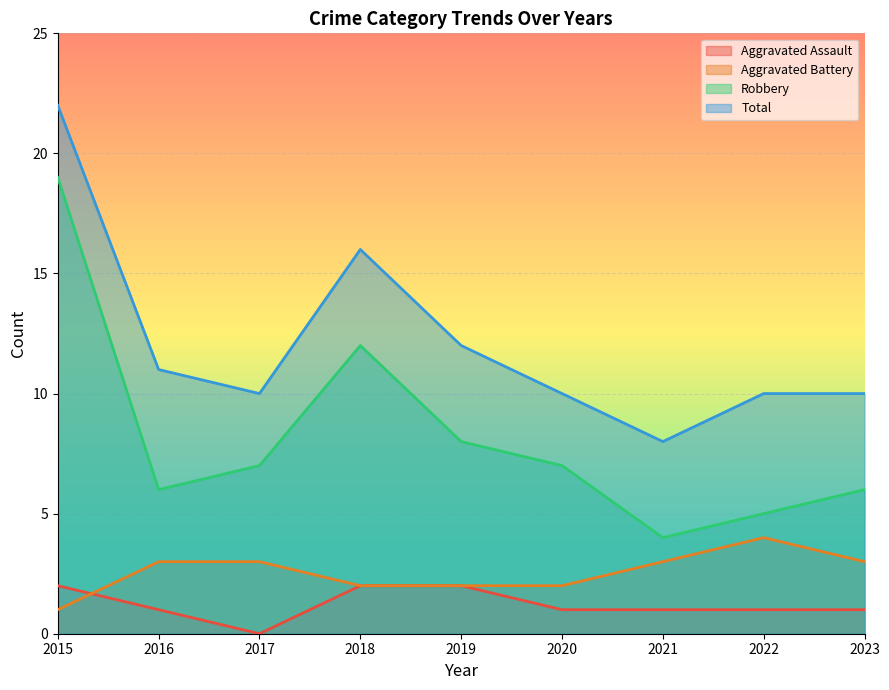

What is the spread (max minus min) of values at 2021?

7